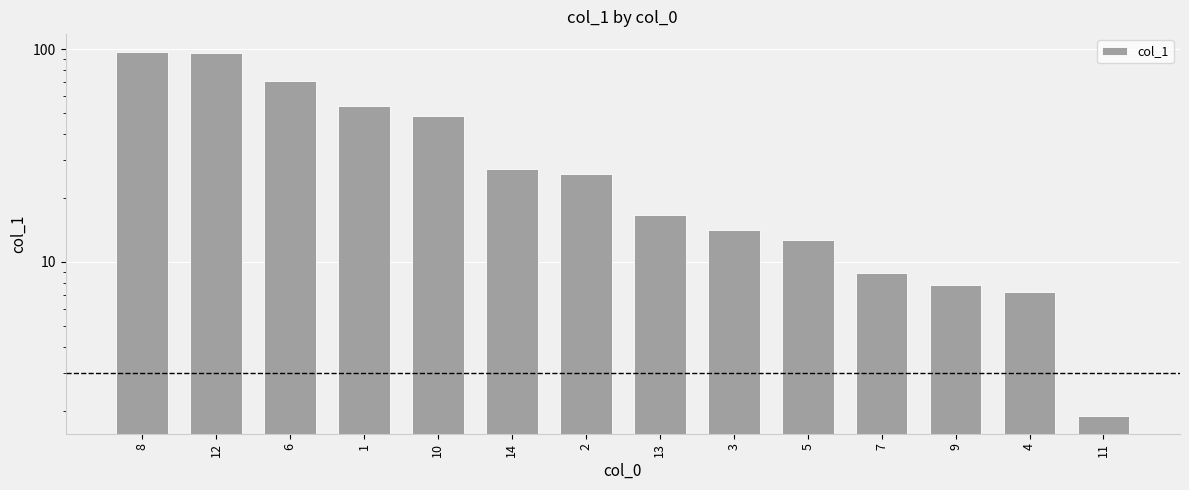

What is the average value?

34.9